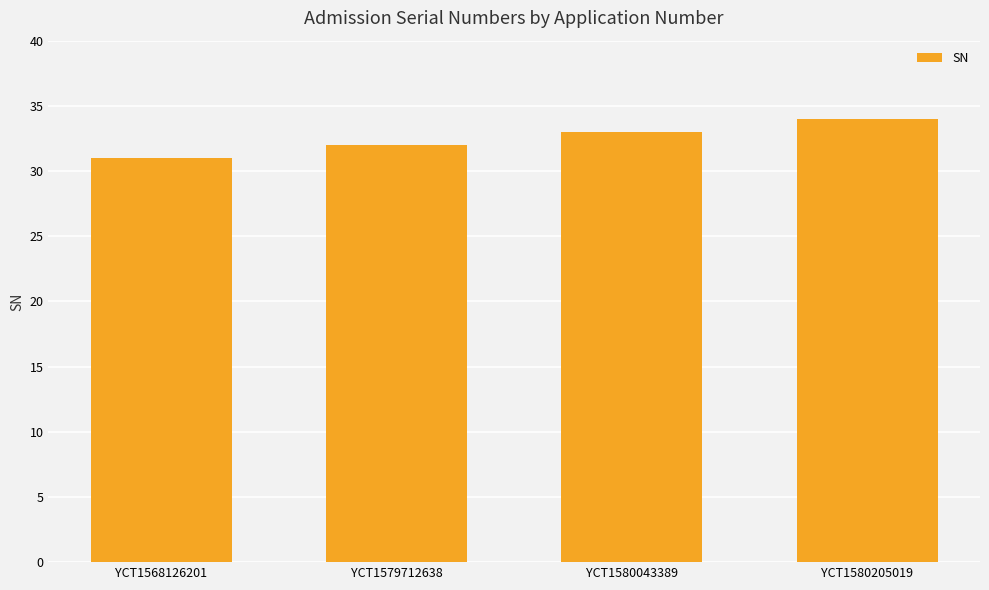

Read the value at YCT1579712638.

32